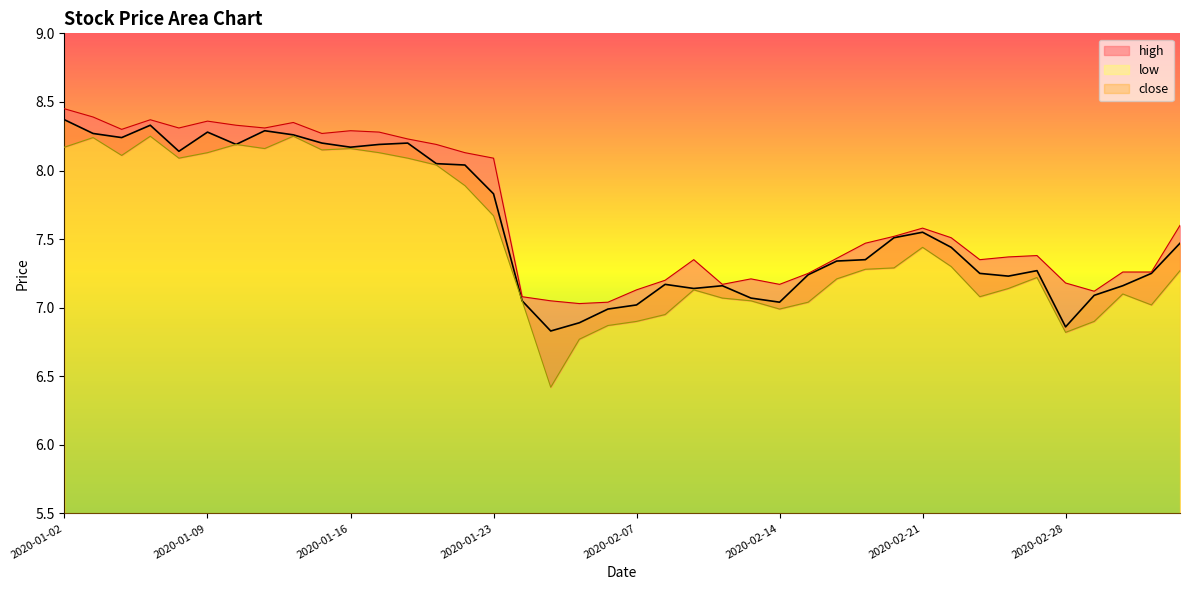

Reading left to right, list all the values displayed in this chart.

close: 2020-01-02=8.4	2020-01-03=8.3	2020-01-06=8.2	2020-01-07=8.3	2020-01-08=8.1	2020-01-09=8.3	2020-01-10=8.2	2020-01-13=8.3	2020-01-14=8.3	2020-01-15=8.2	2020-01-16=8.2	2020-01-17=8.2	2020-01-20=8.2	2020-01-21=8.1	2020-01-22=8.0	2020-01-23=7.8	2020-02-03=7.0	2020-02-04=6.8	2020-02-05=6.9	2020-02-06=7.0	2020-02-07=7.0	2020-02-10=7.2	2020-02-11=7.1	2020-02-12=7.2	2020-02-13=7.1	2020-02-14=7.0	2020-02-17=7.2	2020-02-18=7.3	2020-02-19=7.3	2020-02-20=7.5	2020-02-21=7.5	2020-02-24=7.4	2020-02-25=7.2	2020-02-26=7.2	2020-02-27=7.3	2020-02-28=6.9	2020-03-02=7.1	2020-03-03=7.2	2020-03-04=7.2	2020-03-05=7.5
high: 2020-01-02=8.4	2020-01-03=8.4	2020-01-06=8.3	2020-01-07=8.4	2020-01-08=8.3	2020-01-09=8.4	2020-01-10=8.3	2020-01-13=8.3	2020-01-14=8.3	2020-01-15=8.3	2020-01-16=8.3	2020-01-17=8.3	2020-01-20=8.2	2020-01-21=8.2	2020-01-22=8.1	2020-01-23=8.1	2020-02-03=7.1	2020-02-04=7.0	2020-02-05=7.0	2020-02-06=7.0	2020-02-07=7.1	2020-02-10=7.2	2020-02-11=7.3	2020-02-12=7.2	2020-02-13=7.2	2020-02-14=7.2	2020-02-17=7.2	2020-02-18=7.4	2020-02-19=7.5	2020-02-20=7.5	2020-02-21=7.6	2020-02-24=7.5	2020-02-25=7.3	2020-02-26=7.4	2020-02-27=7.4	2020-02-28=7.2	2020-03-02=7.1	2020-03-03=7.3	2020-03-04=7.3	2020-03-05=7.6
low: 2020-01-02=8.2	2020-01-03=8.2	2020-01-06=8.1	2020-01-07=8.2	2020-01-08=8.1	2020-01-09=8.1	2020-01-10=8.2	2020-01-13=8.2	2020-01-14=8.2	2020-01-15=8.2	2020-01-16=8.2	2020-01-17=8.1	2020-01-20=8.1	2020-01-21=8.0	2020-01-22=7.9	2020-01-23=7.7	2020-02-03=7.0	2020-02-04=6.4	2020-02-05=6.8	2020-02-06=6.9	2020-02-07=6.9	2020-02-10=7.0	2020-02-11=7.1	2020-02-12=7.1	2020-02-13=7.0	2020-02-14=7.0	2020-02-17=7.0	2020-02-18=7.2	2020-02-19=7.3	2020-02-20=7.3	2020-02-21=7.4	2020-02-24=7.3	2020-02-25=7.1	2020-02-26=7.1	2020-02-27=7.2	2020-02-28=6.8	2020-03-02=6.9	2020-03-03=7.1	2020-03-04=7.0	2020-03-05=7.3